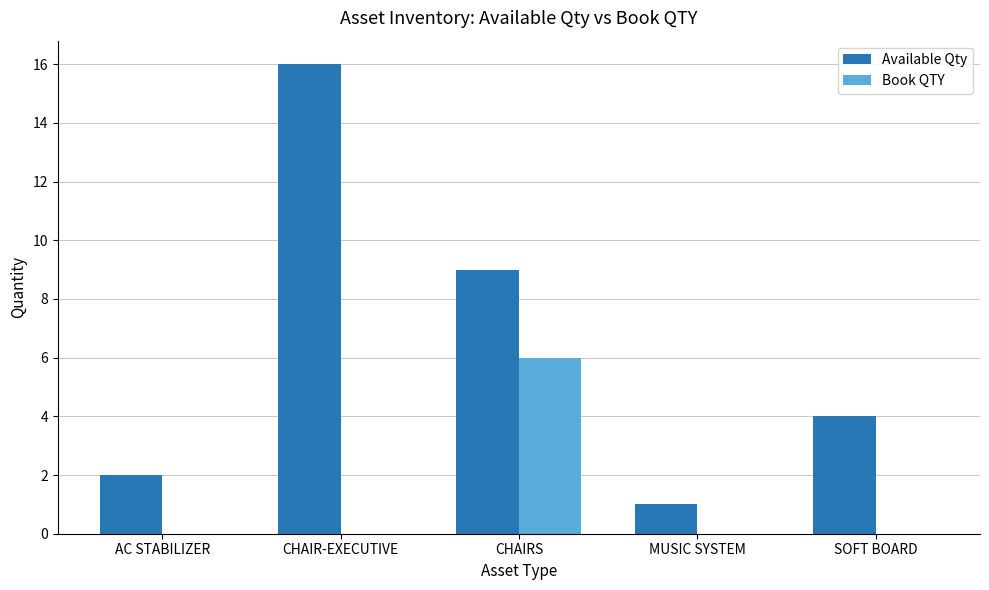

Which series changed the most between CHAIR-EXECUTIVE and SOFT BOARD?

Available Qty